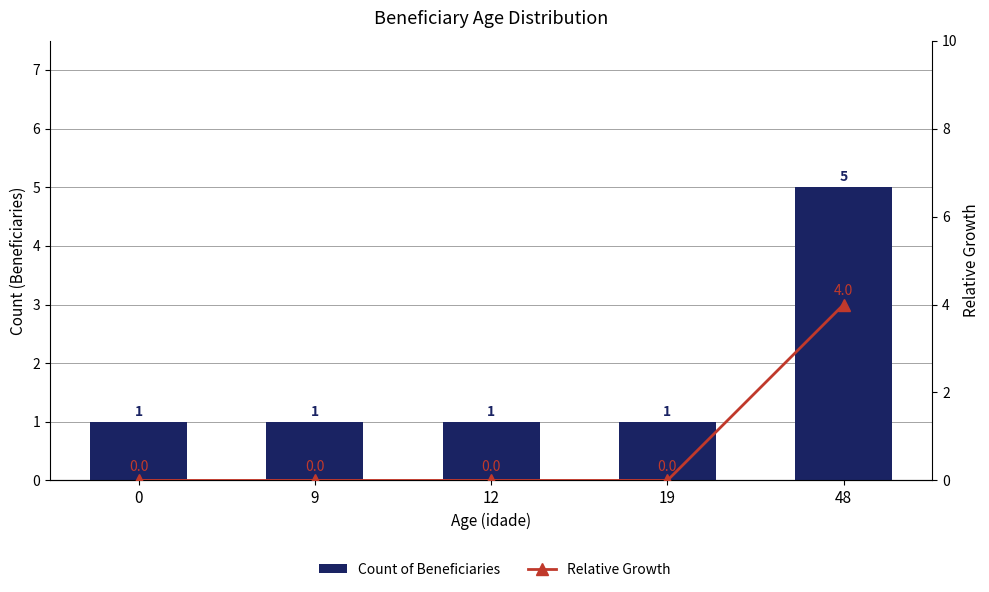

Is it true that Count of Beneficiaries equals 2 at 12?

False